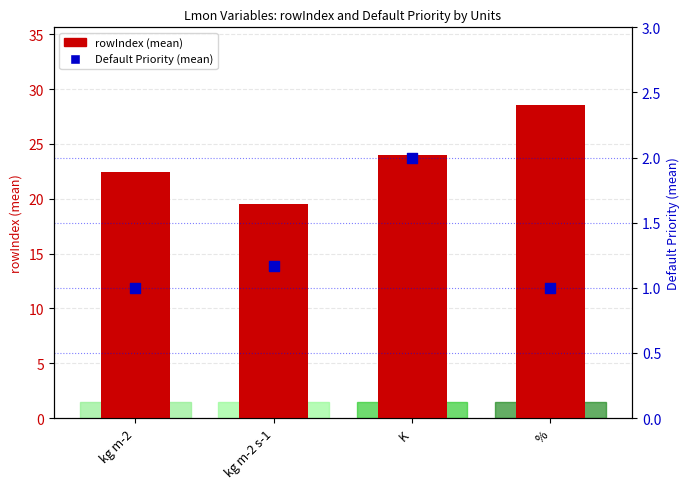

Which series contains the highest Y value?

rowIndex (mean)